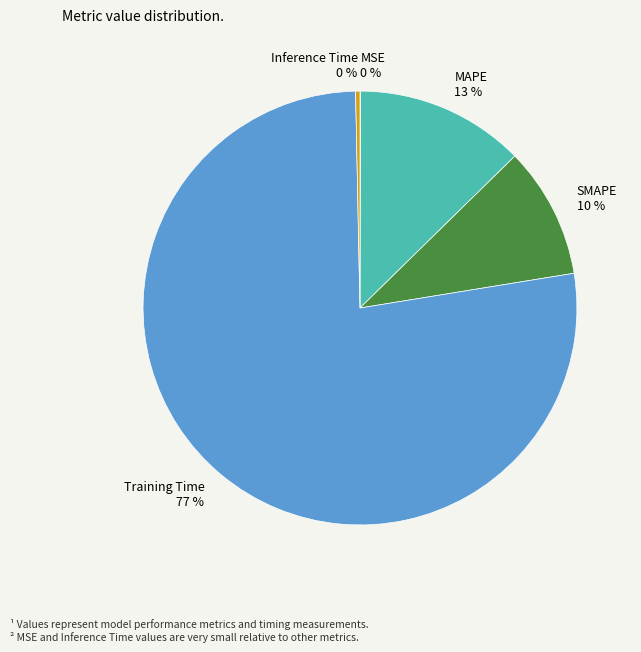

Is there any slice that represents more than half of the pie?

Yes